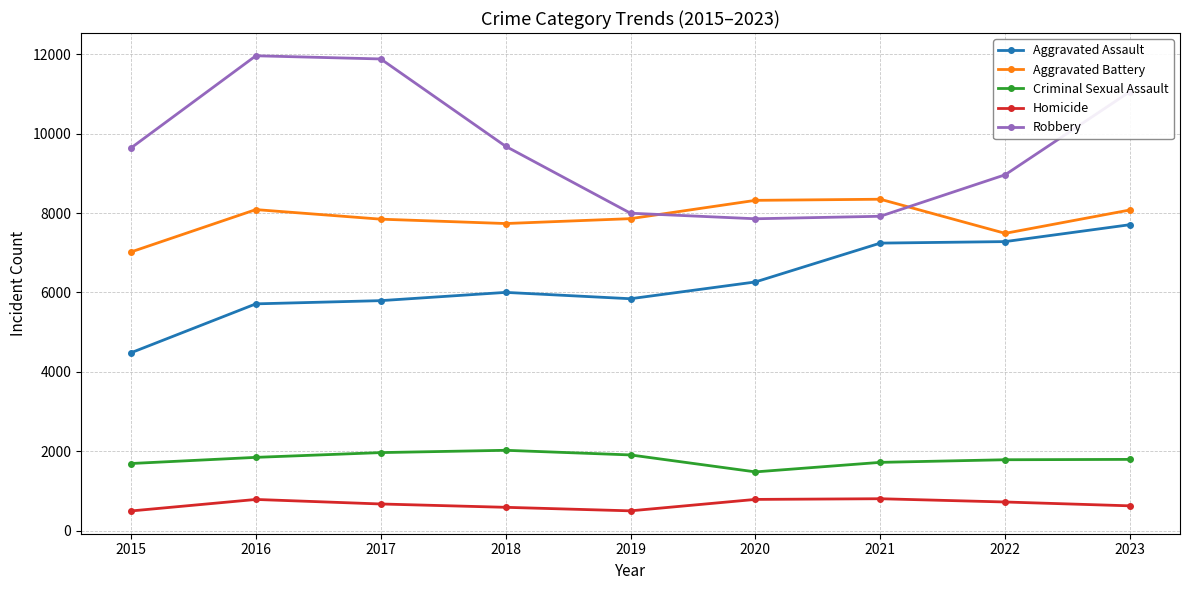

What is the lowest value of the Robbery series?

7855